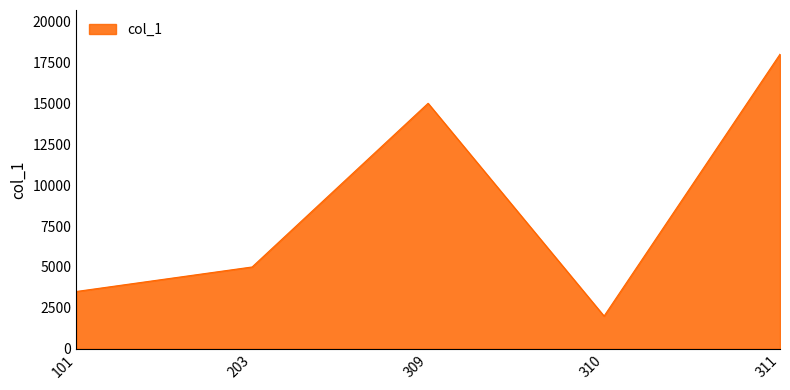

At which category does the data reach its first local valley?

310